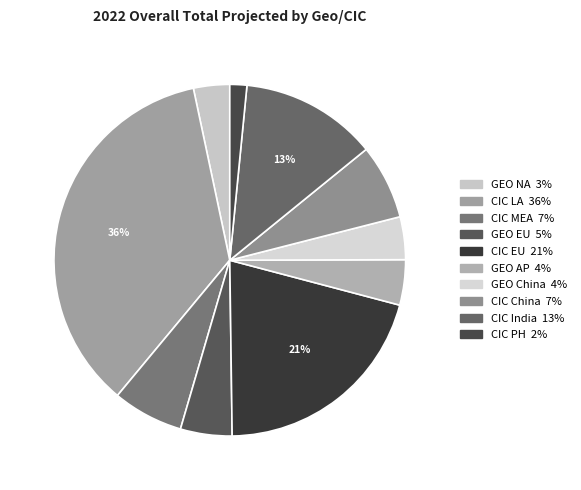

To the nearest percent, what portion does GEO NA represent?

3%